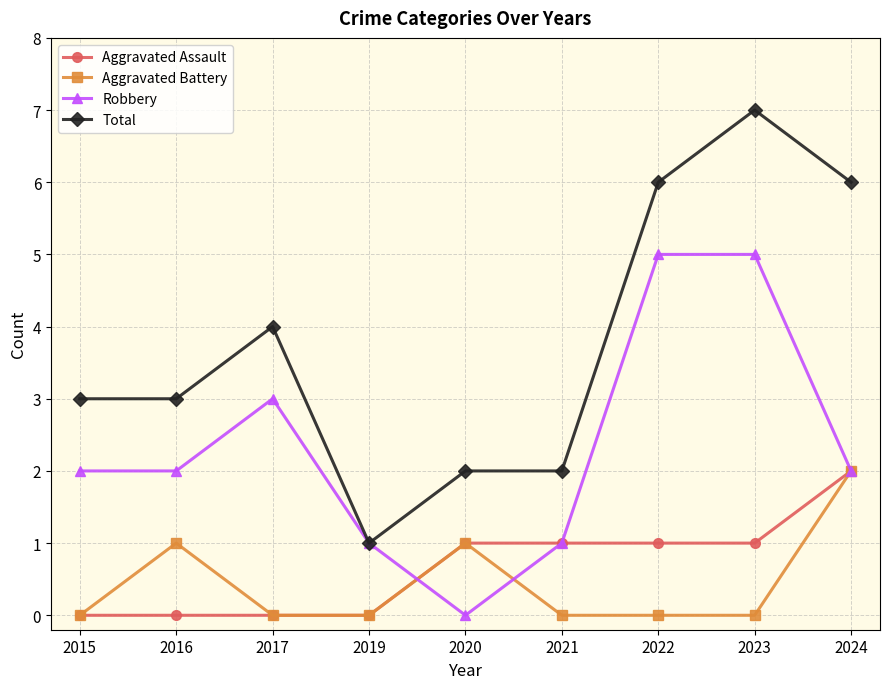

Read the Aggravated Assault value at 2024.

2